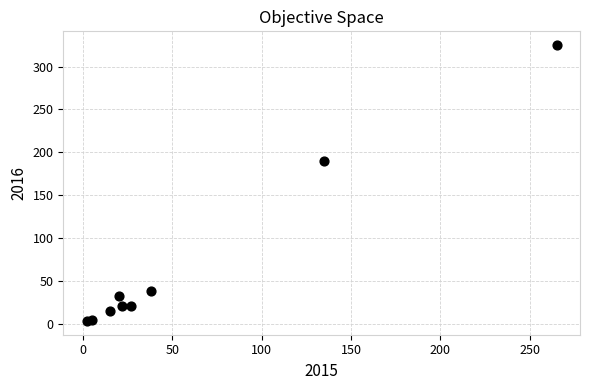

What Y value in the scatter plot is closest to 164?

190